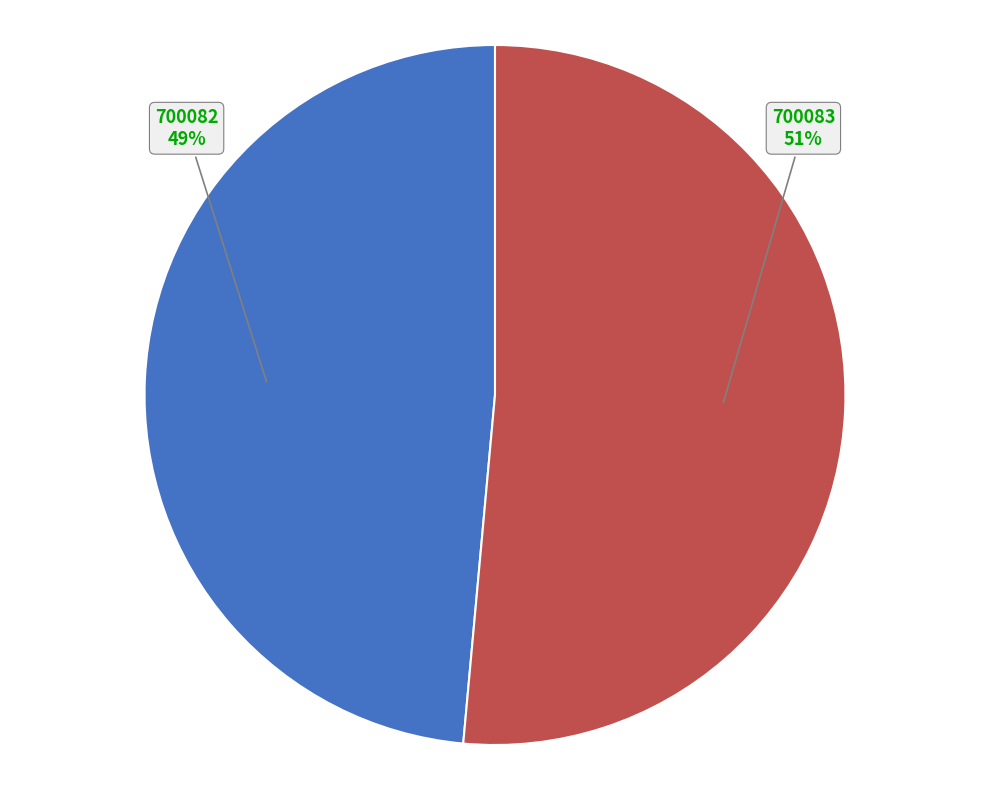

Does any single category account for the majority?

Yes